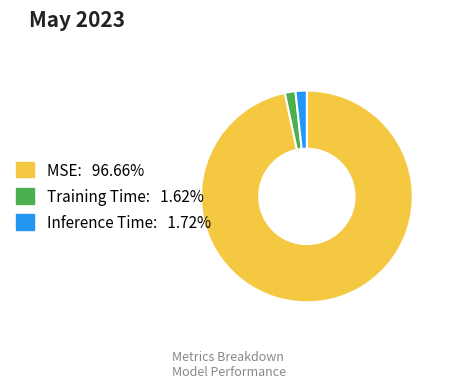

Does Inference Time: 1.72% represent more than half of the total?

No